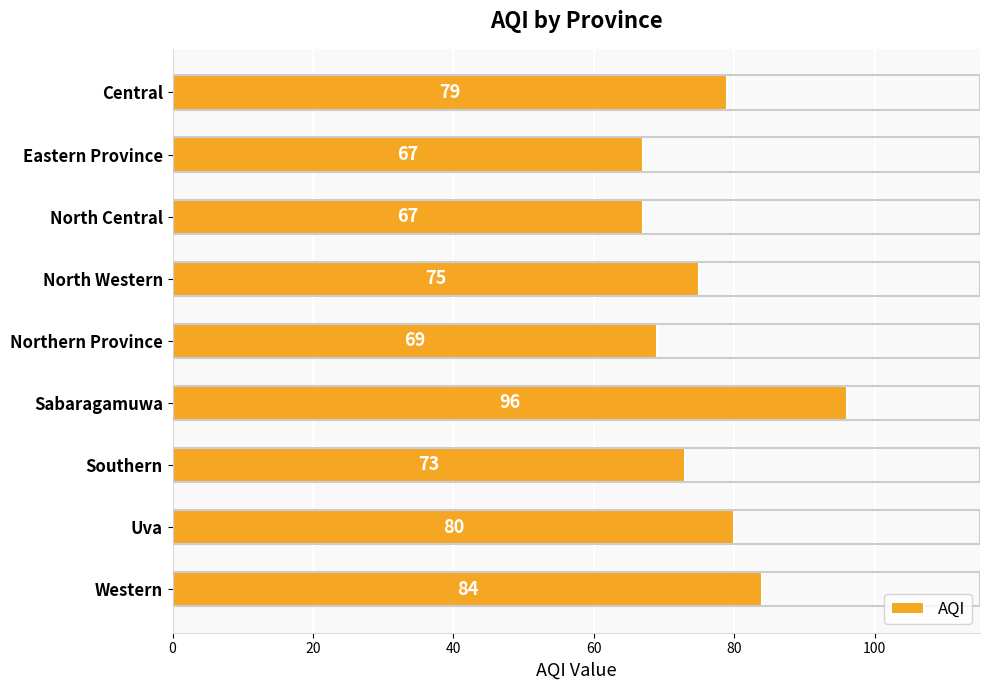

What is the difference between the maximum and minimum values?

29